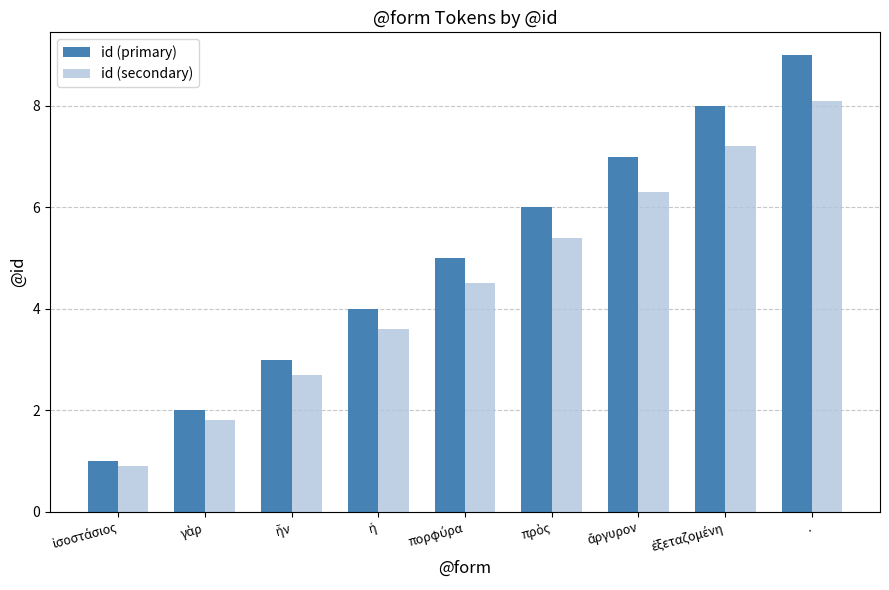

What is the difference between the maximum and minimum values in the id (secondary) series?

7.2